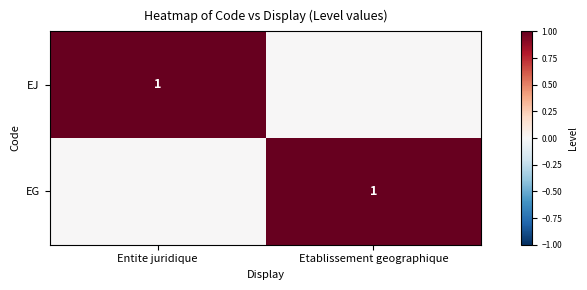

What is the greatest value displayed?

1